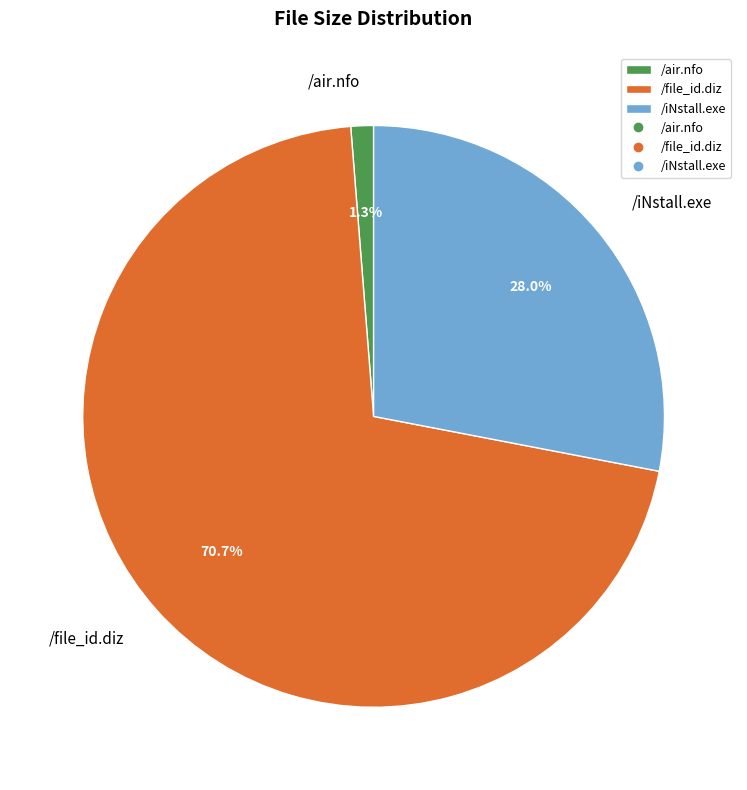

The /iNstall.exe slice represents 28% of the pie. True or false?

True